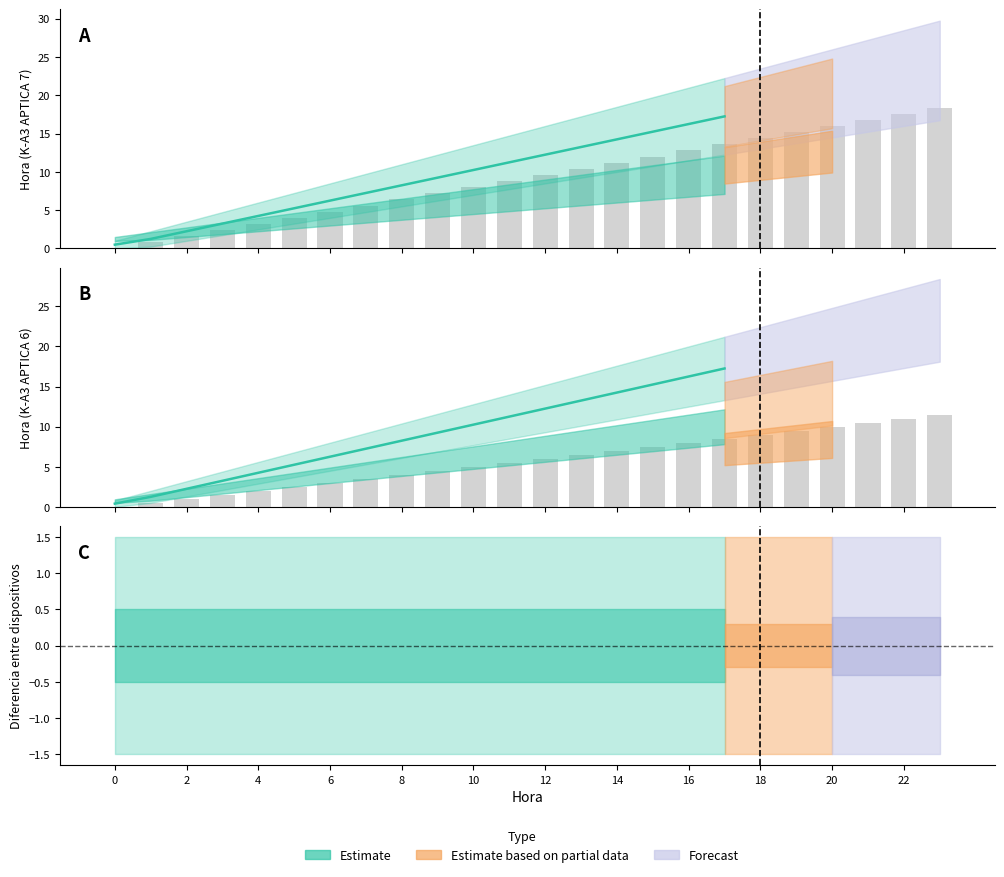

What is the minimum value shown in the chart?

0.4